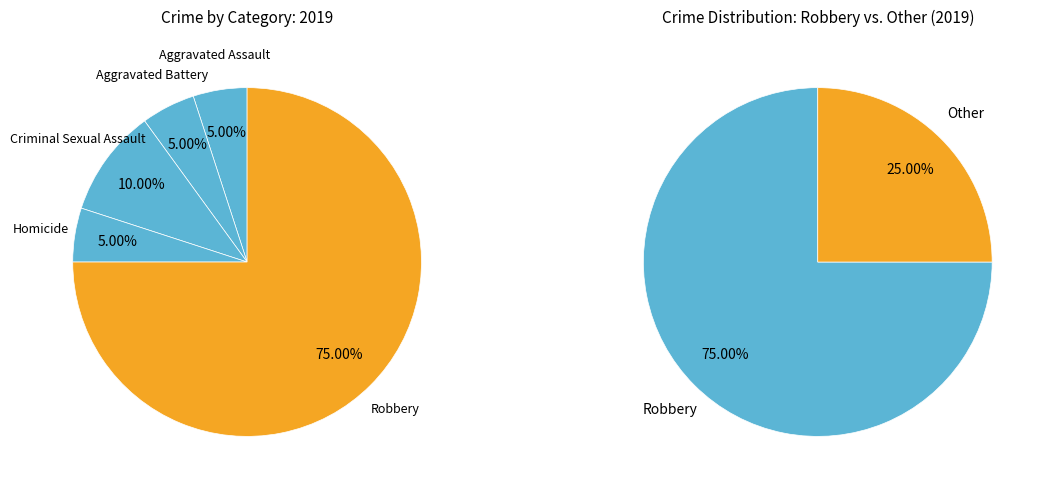

To the nearest percent, what portion does Aggravated Battery represent?

5%